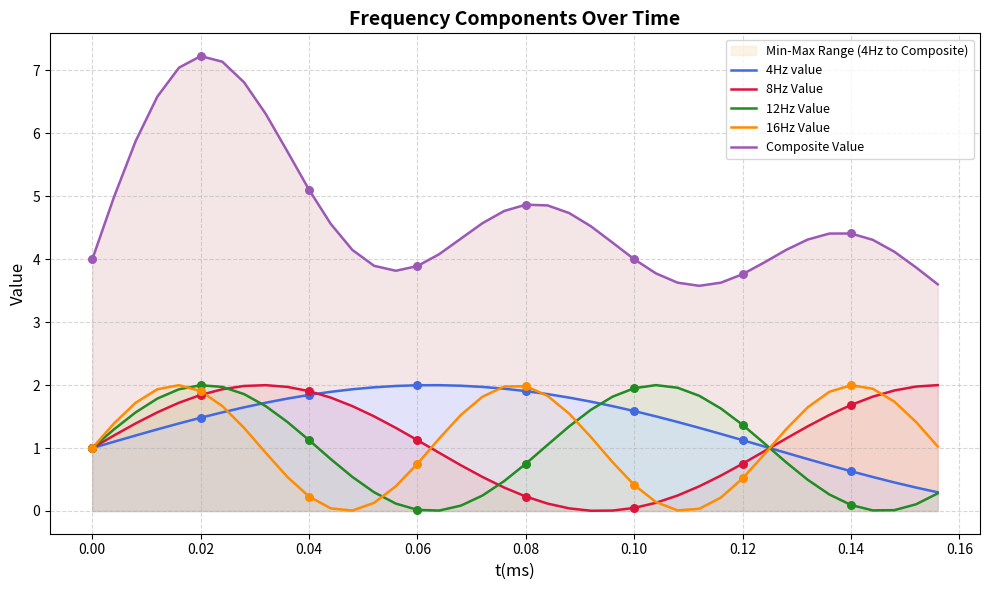

What are all the series names shown in the legend?

4Hz value, 8Hz Value, 12Hz Value, 16Hz Value, Composite Value